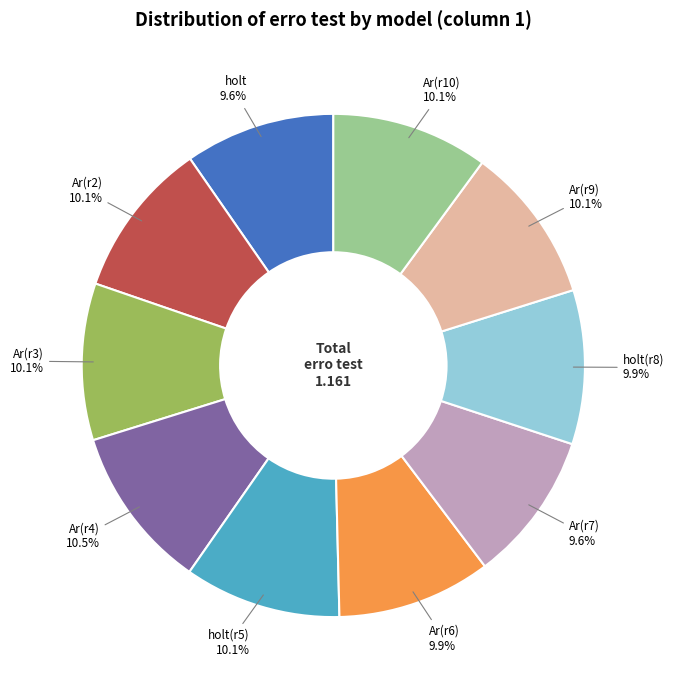

What portion of the pie excludes Ar(r2)?

89.9%